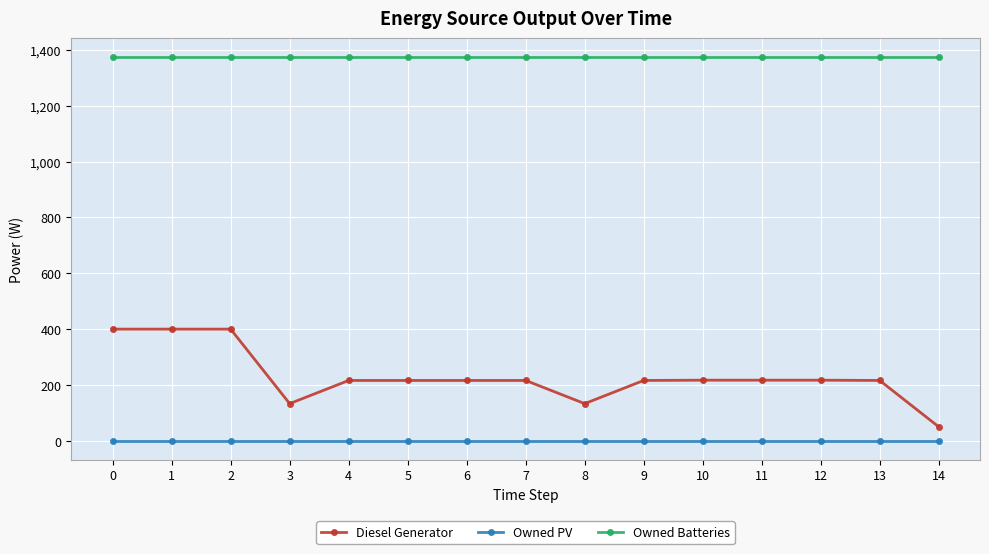

How many lines are shown in the chart?

3